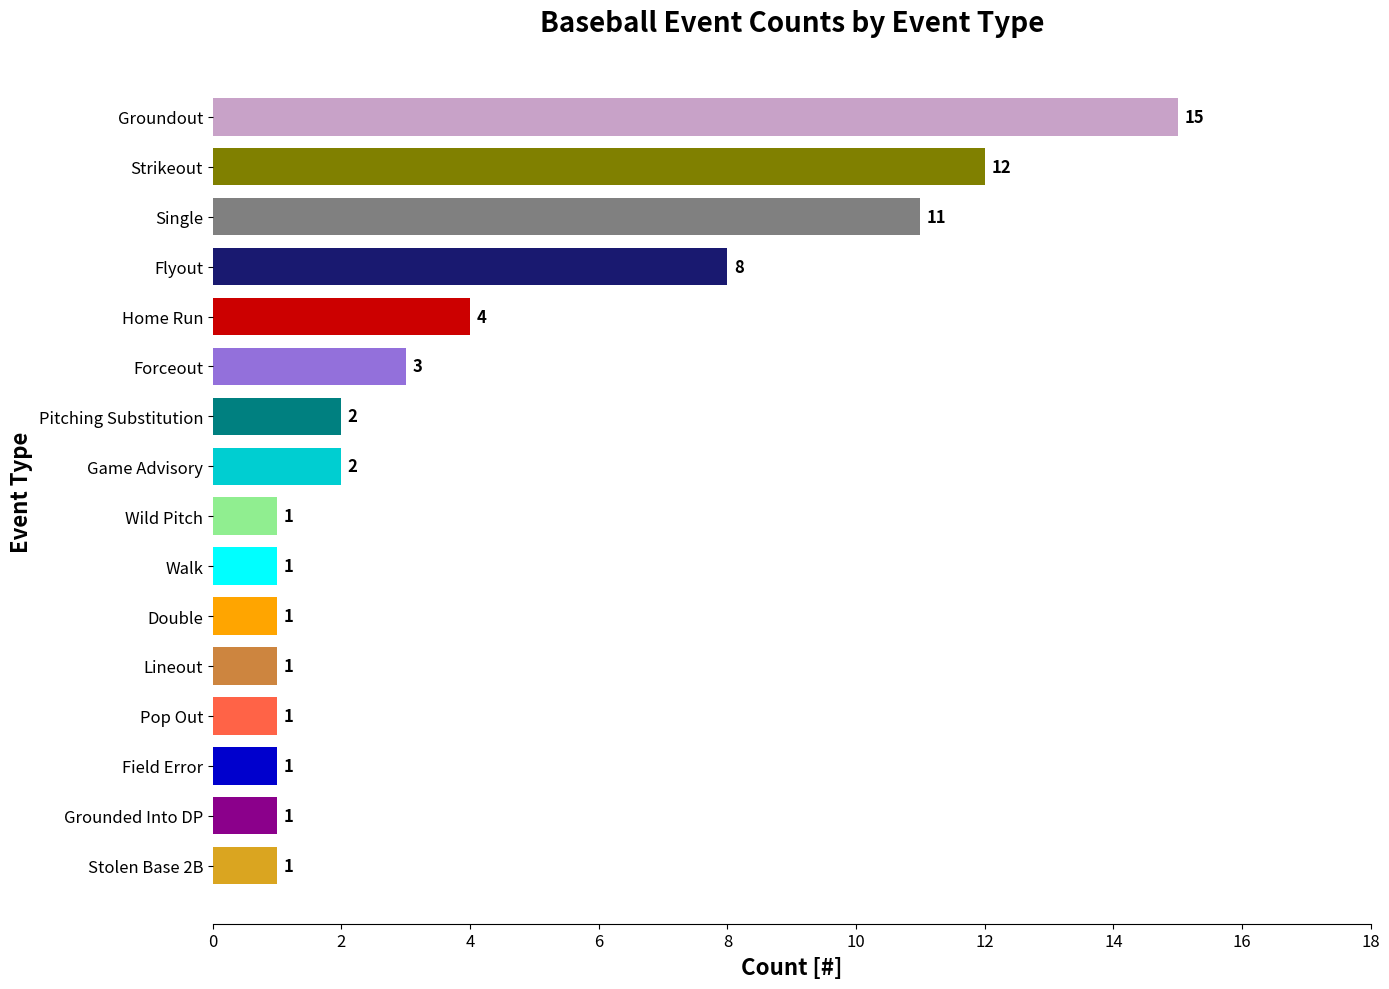

What is the change in value from Walk to Single?

+10